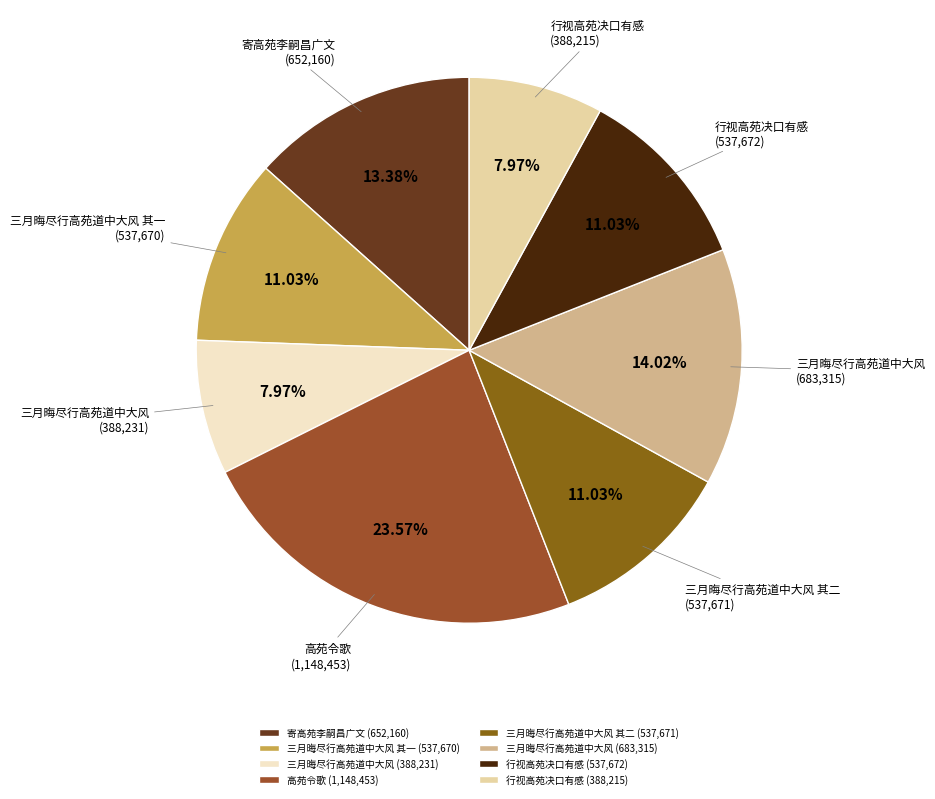

Which slice is the largest?

高苑令歌 (1,148,453)